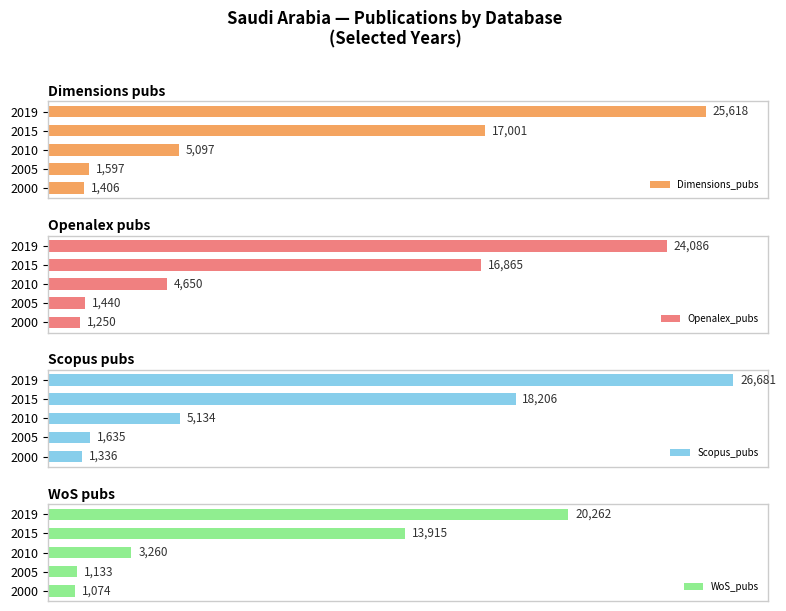

What is the value of the WoS_pubs bar at the 5th from the left?

20262